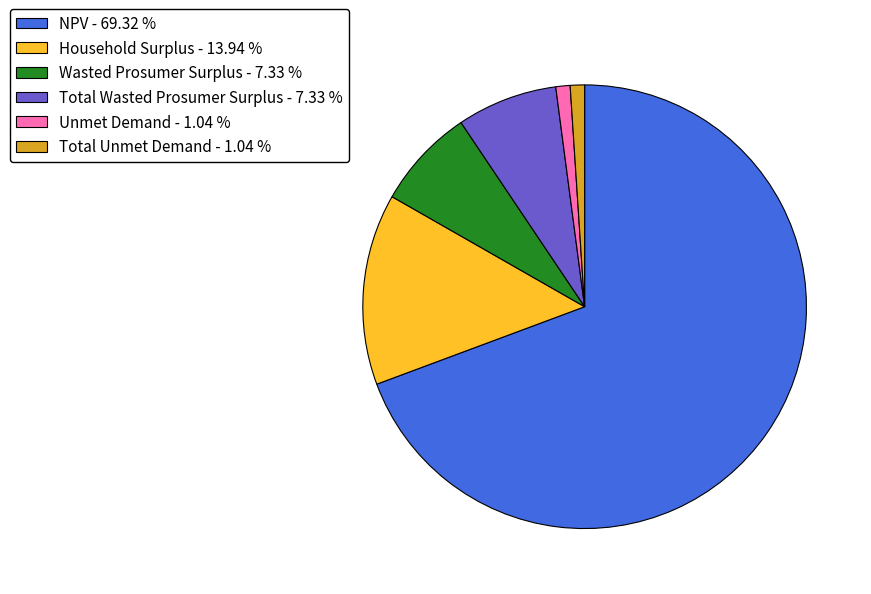

What is the majority slice?

NPV